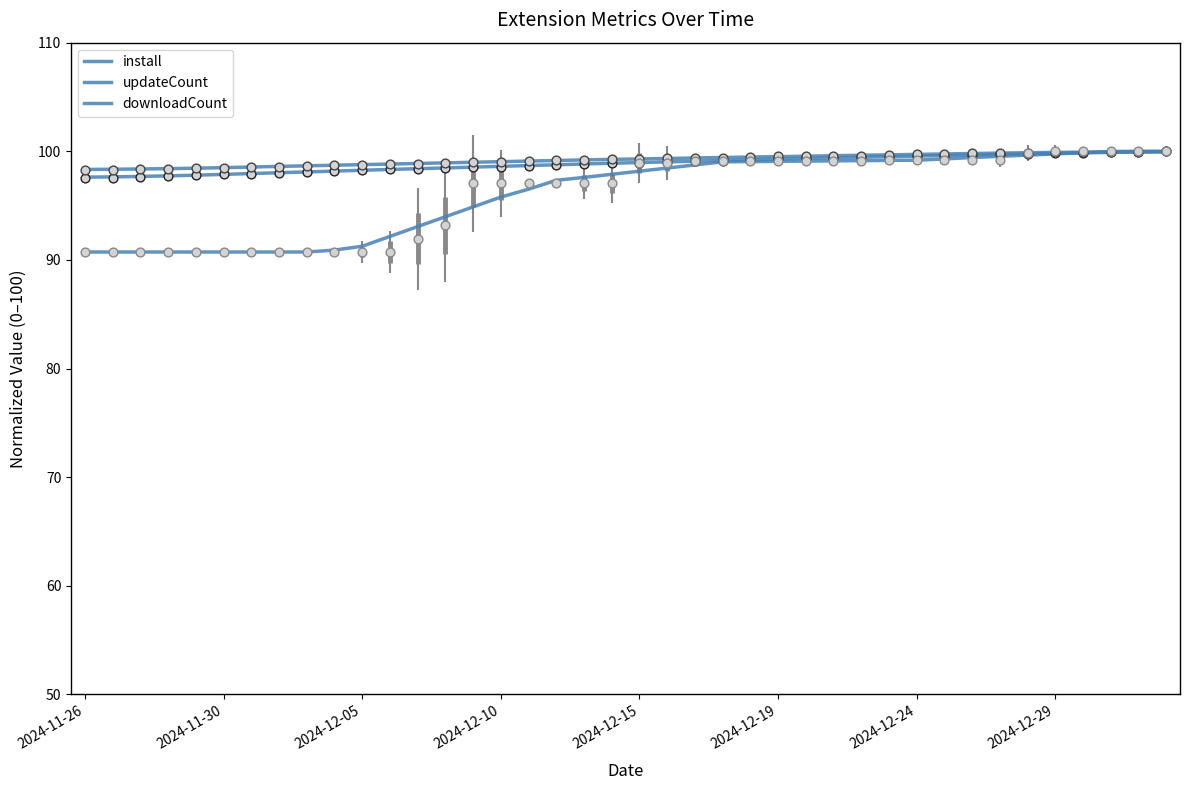

Which series has the largest total across all categories?

updateCount